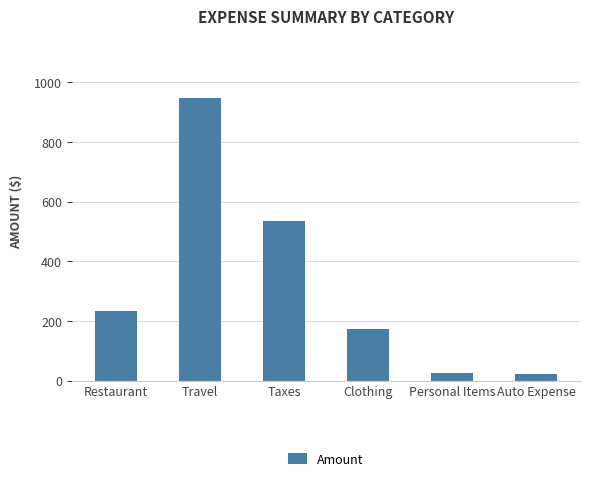

Does the chart contain any negative values?

No